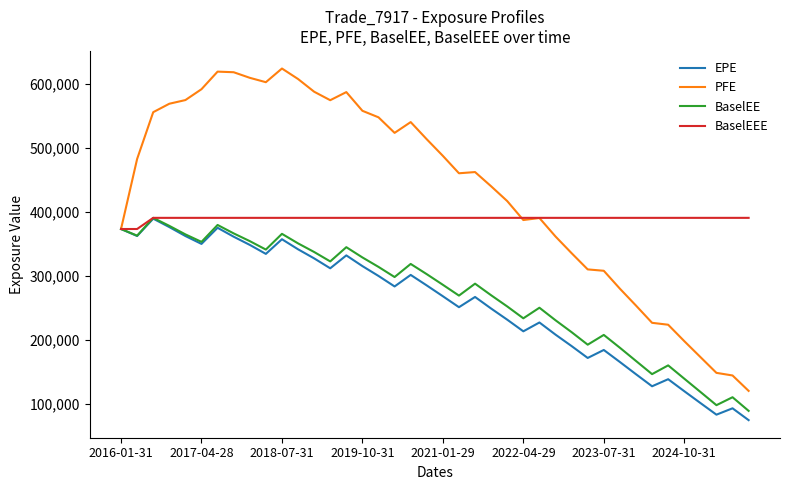

Which series has the largest total across all categories?

PFE